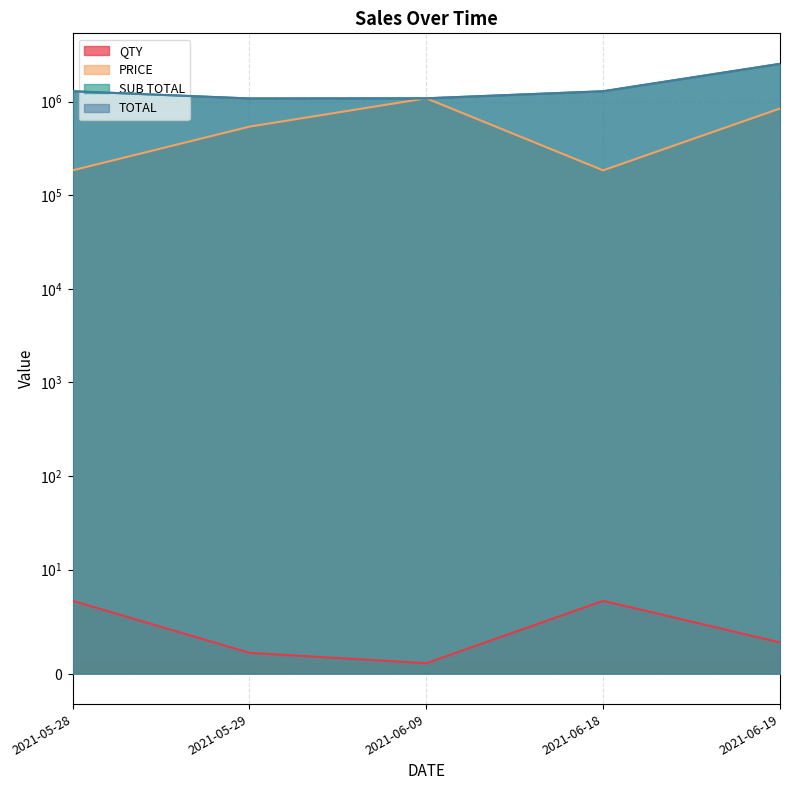

What position from the left is 2021-05-28?

1